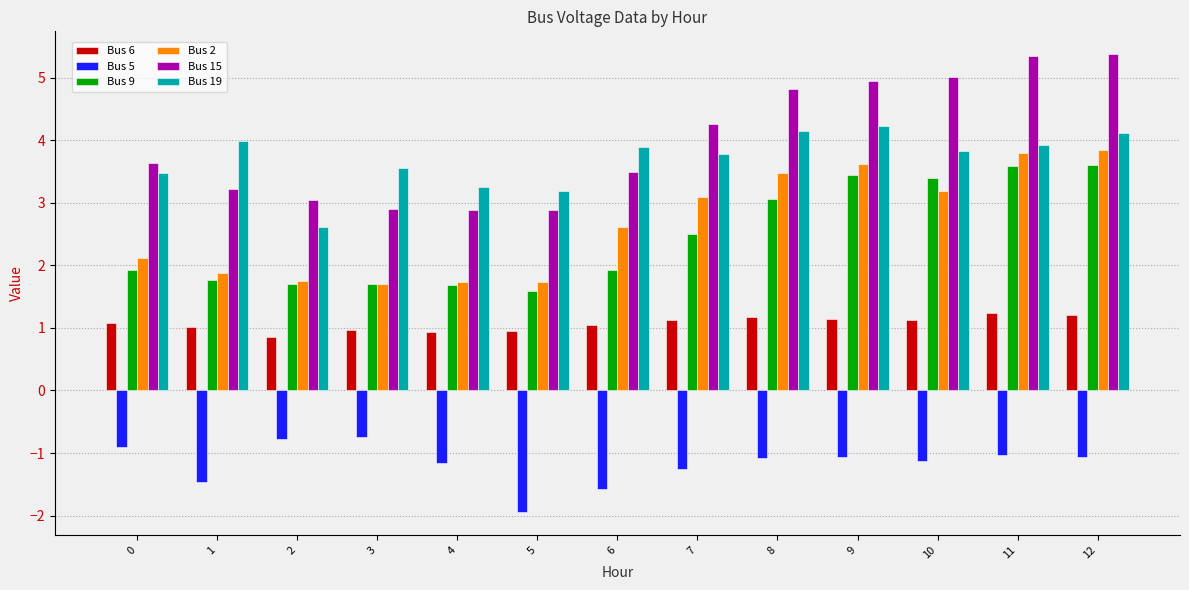

Which series has the largest range (max minus min)?

Bus 15